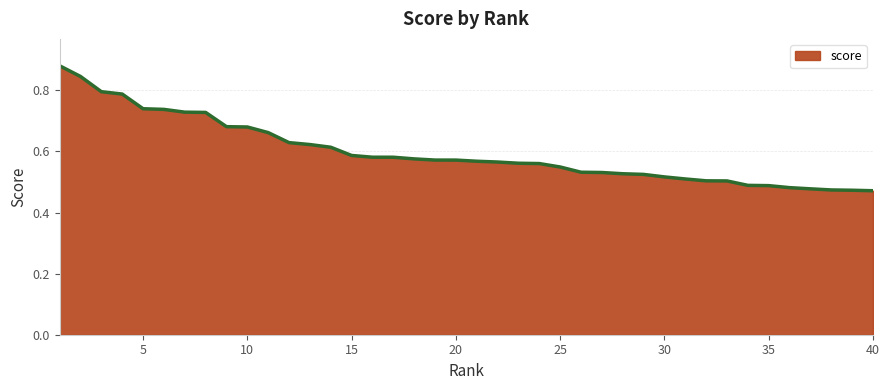

What is the difference between the maximum and minimum values?

0.4